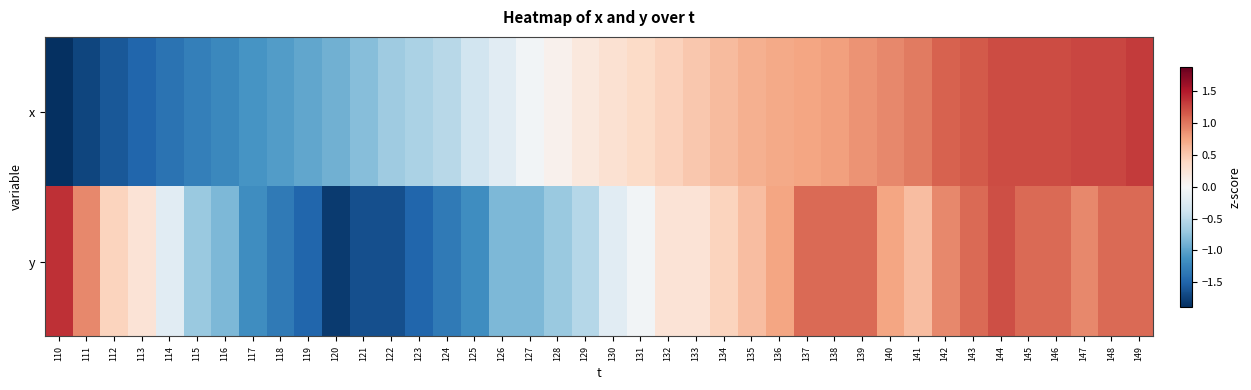

What is the smallest value displayed?

-1.9